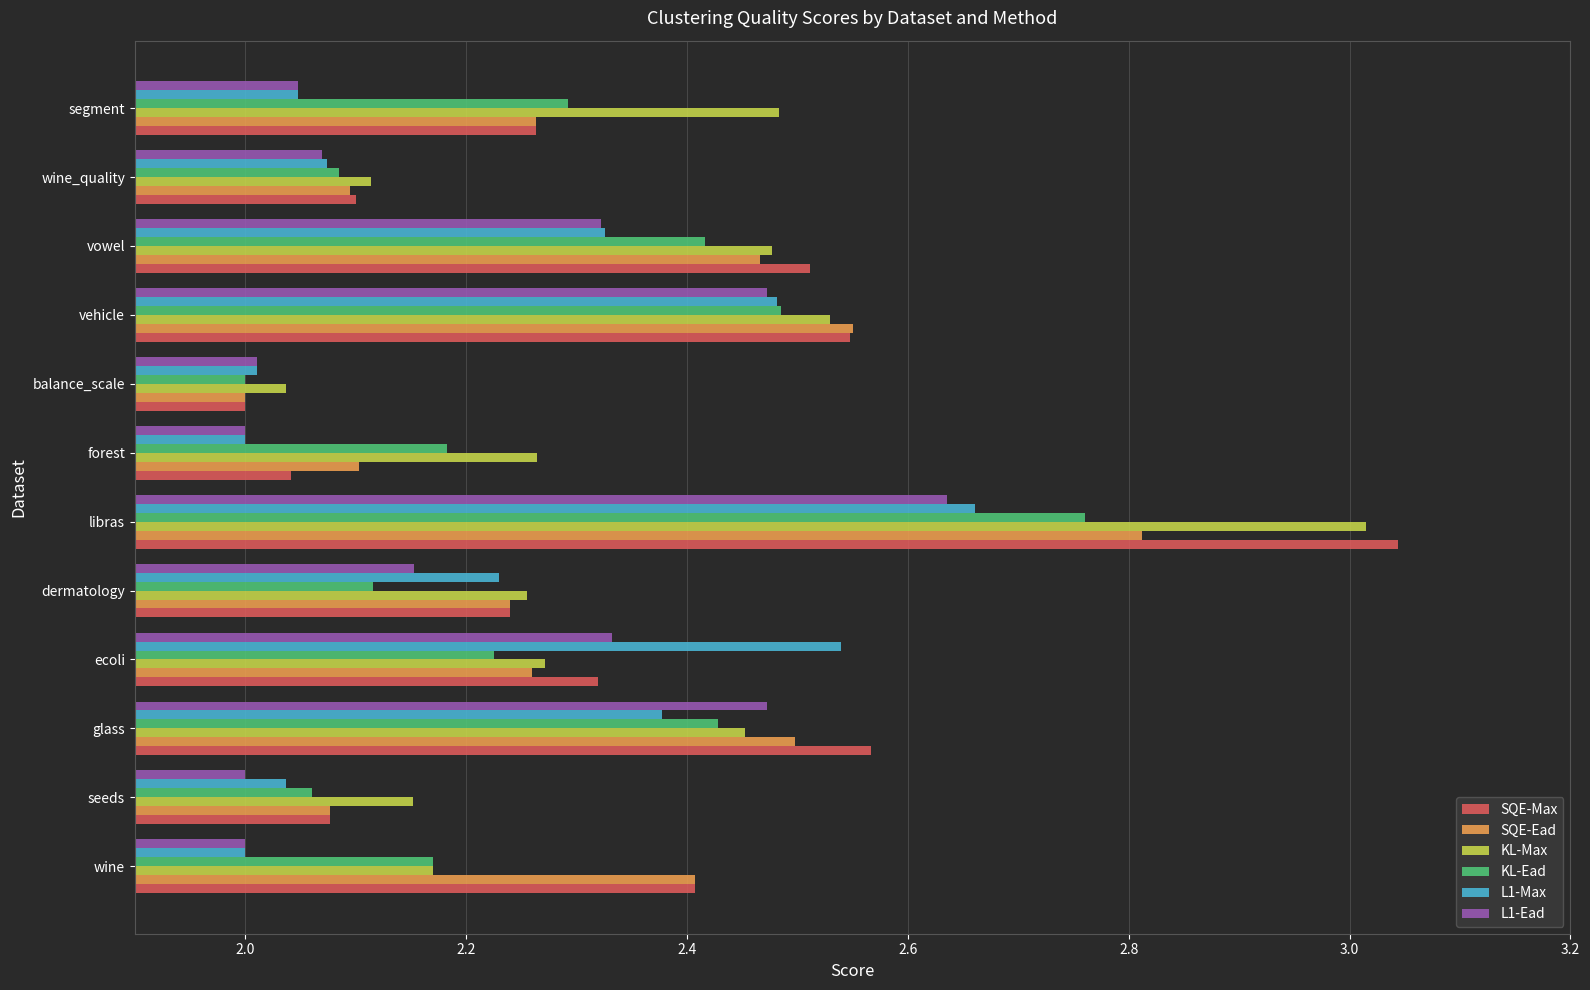

At which category is the sum across all series the highest?

libras